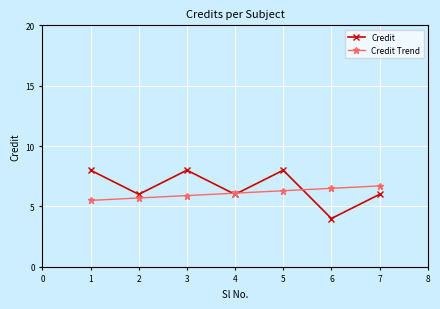

Which series has the largest total across all categories?

Credit